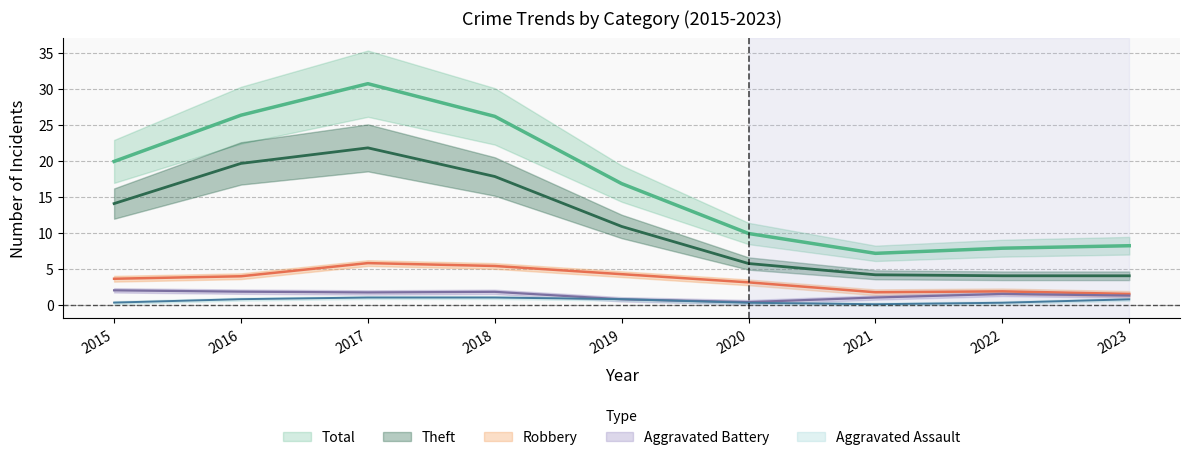

How many values in the Theft series are below 10?

4